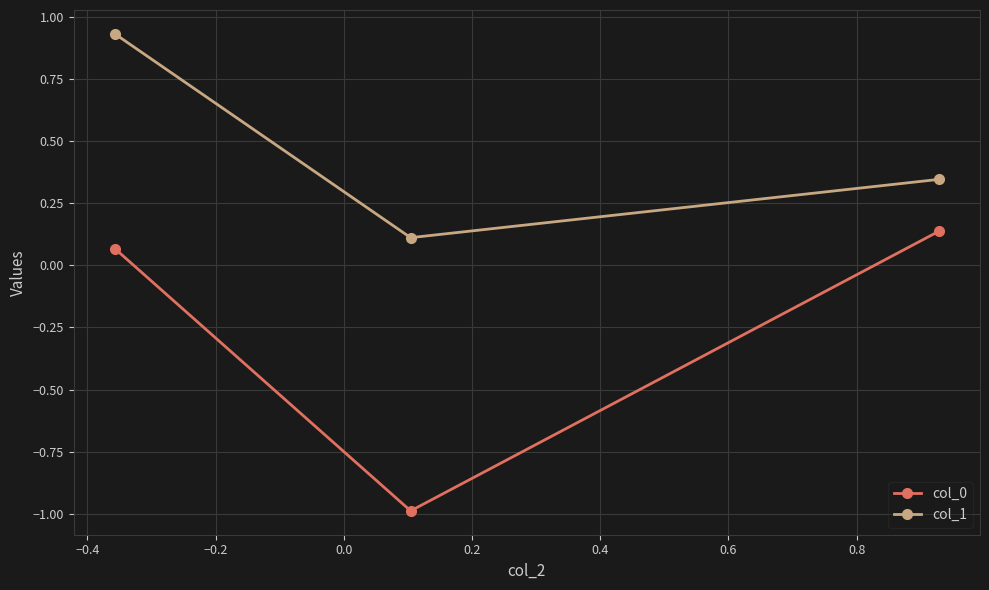

What is the minimum value for col_0?

-1.0